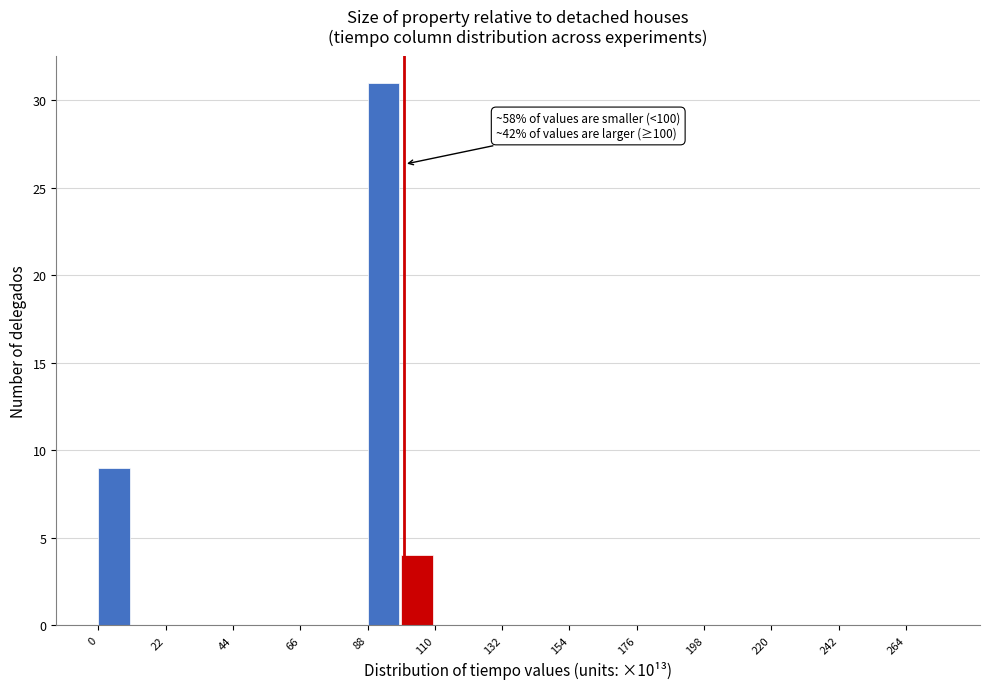

Around what value on the x-axis is the tallest bar? Give the approximate position of its centre, as read against the axis.

95